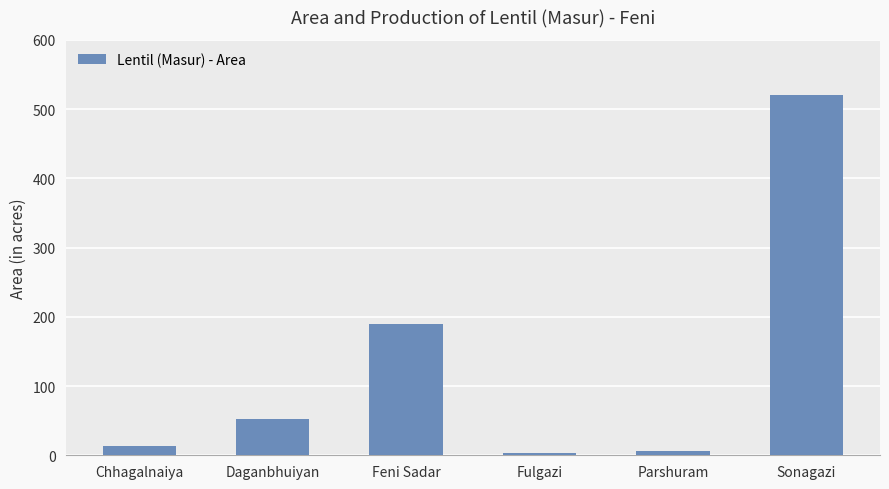

At which label is the value closest to 262?

Feni Sadar